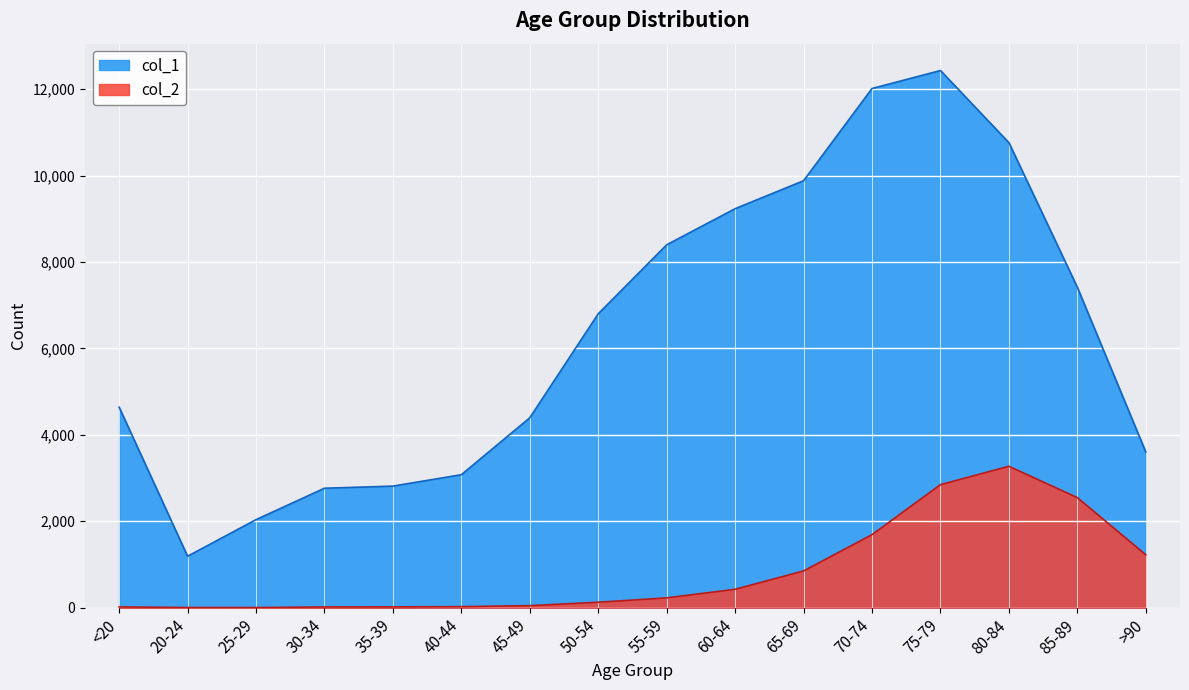

Reading left to right, what are all the values shown in this chart?

col_1: <20=4641	20-24=1191	25-29=2038	30-34=2765	35-39=2814	40-44=3078	45-49=4396	50-54=6803	55-59=8400	60-64=9236	65-69=9883	70-74=12018	75-79=12434	80-84=10764	85-89=7417	>90=3604
col_2: <20=18	20-24=4	25-29=3	30-34=17	35-39=18	40-44=24	45-49=47	50-54=126	55-59=227	60-64=426	65-69=850	70-74=1690	75-79=2848	80-84=3273	85-89=2548	>90=1224